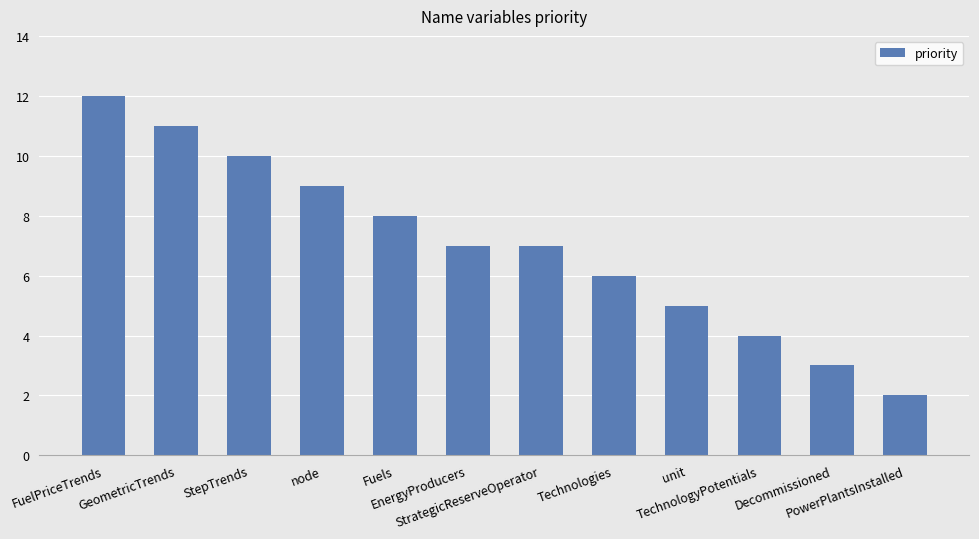

What is the difference between the maximum and minimum values?

10